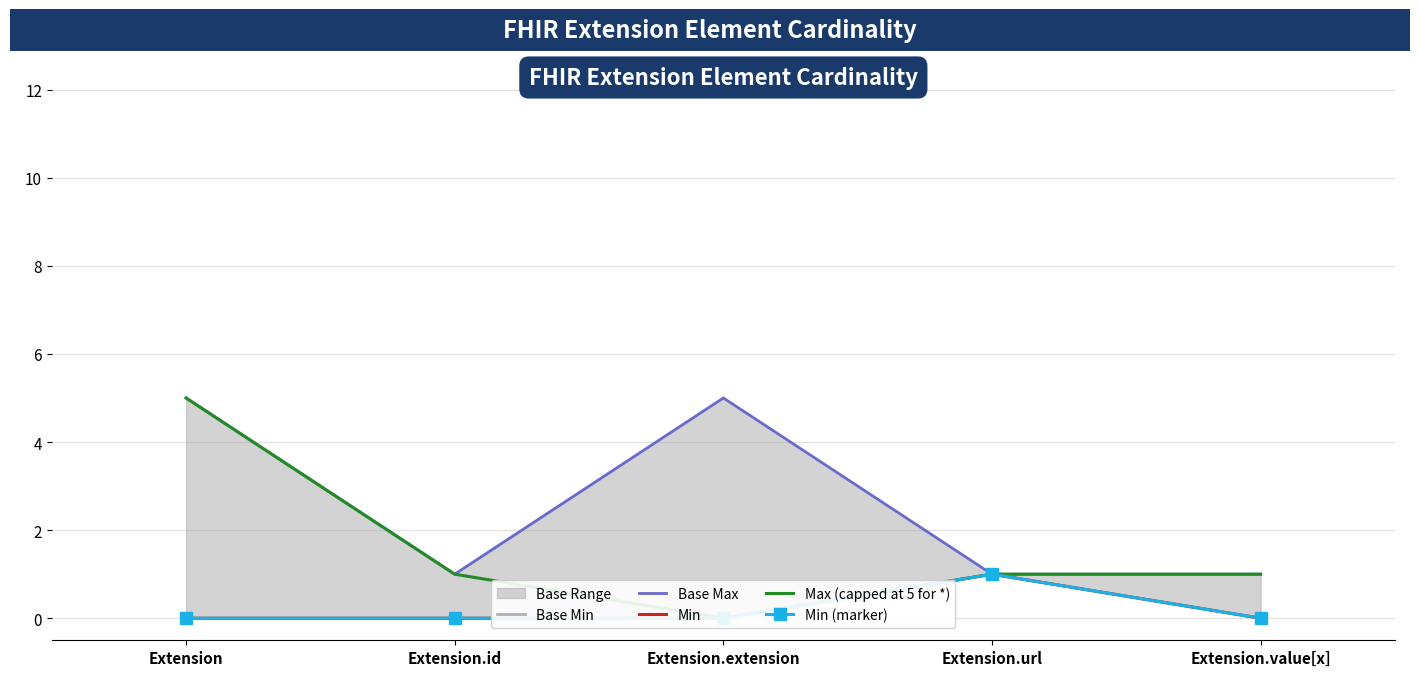

At how many categories does at least one series exceed 4?

2